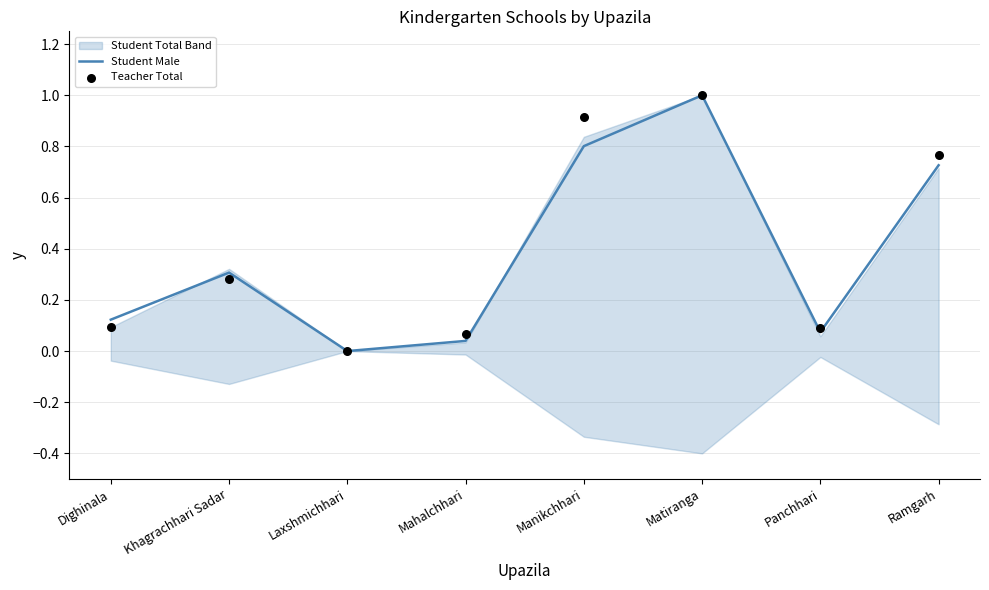

Which series reaches the maximum Y coordinate?

Student Male